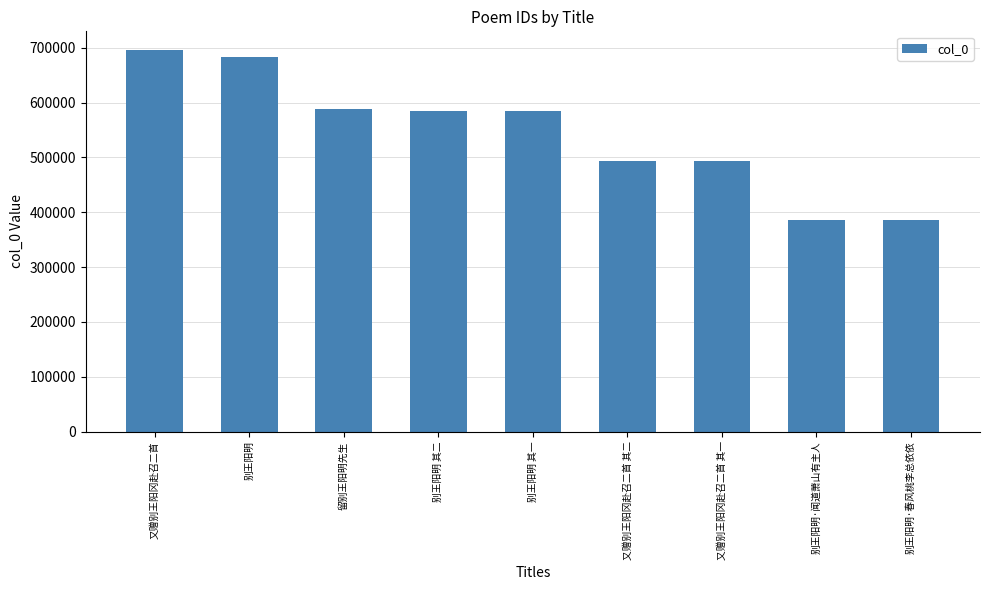

What is the difference between the values at 别王阳明 and 别王阳明 其二?

97841